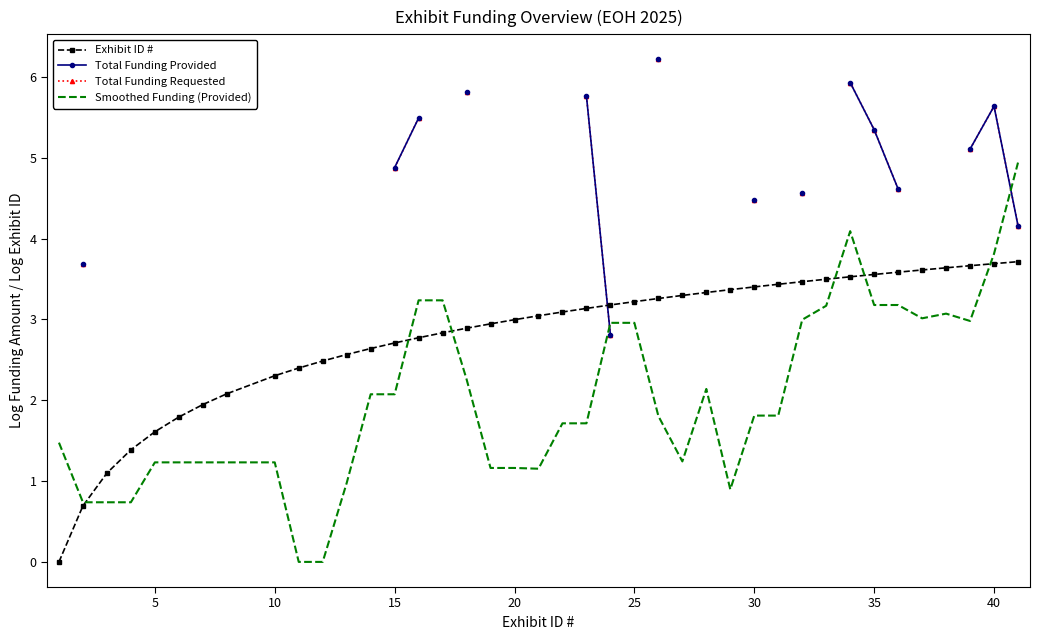

The Smoothed Funding (Provided) series shows 1.2 at 20. True or false?

True